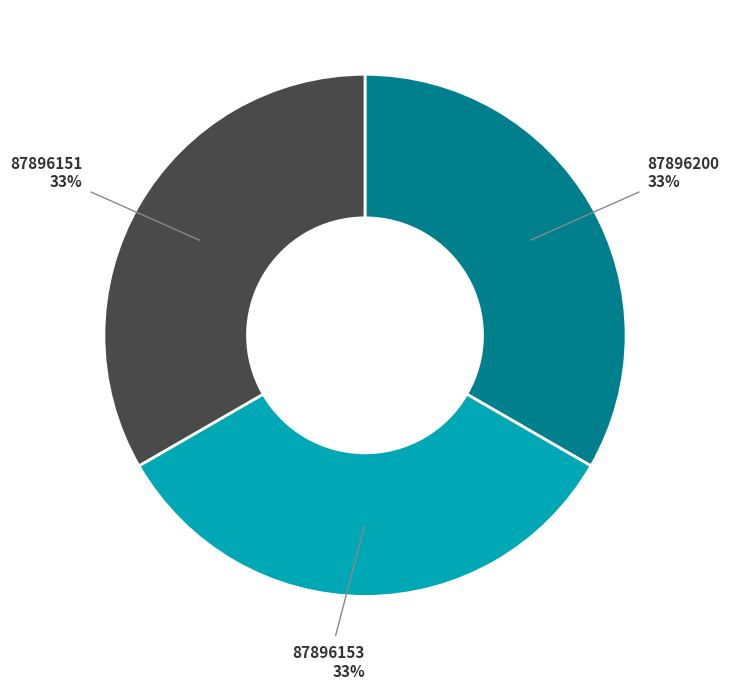

Is there a majority slice in this chart?

No